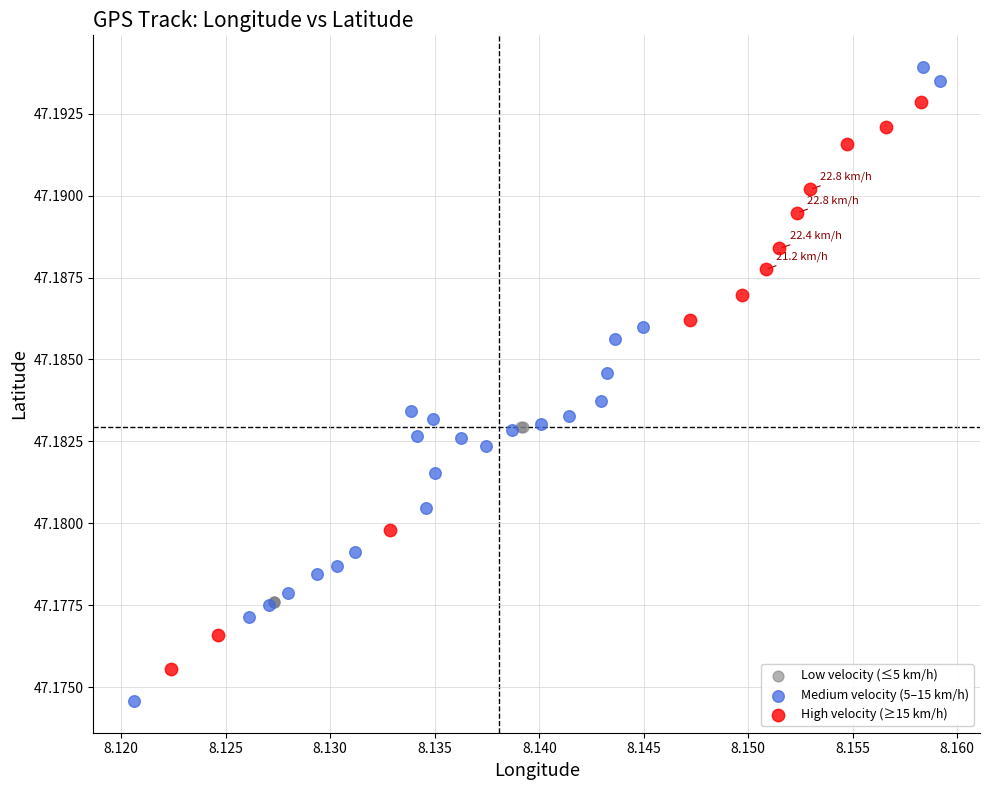

Which series contains the lowest Y value?

Medium velocity (5–15 km/h)